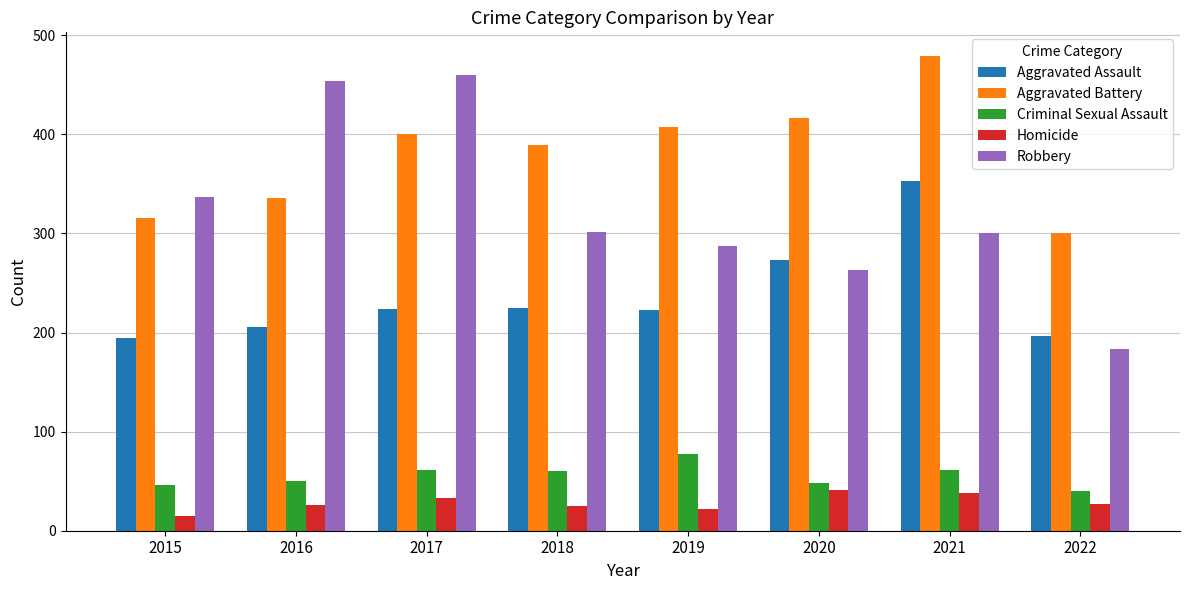

What is the value of the Homicide bar at the 8th from the left?

27